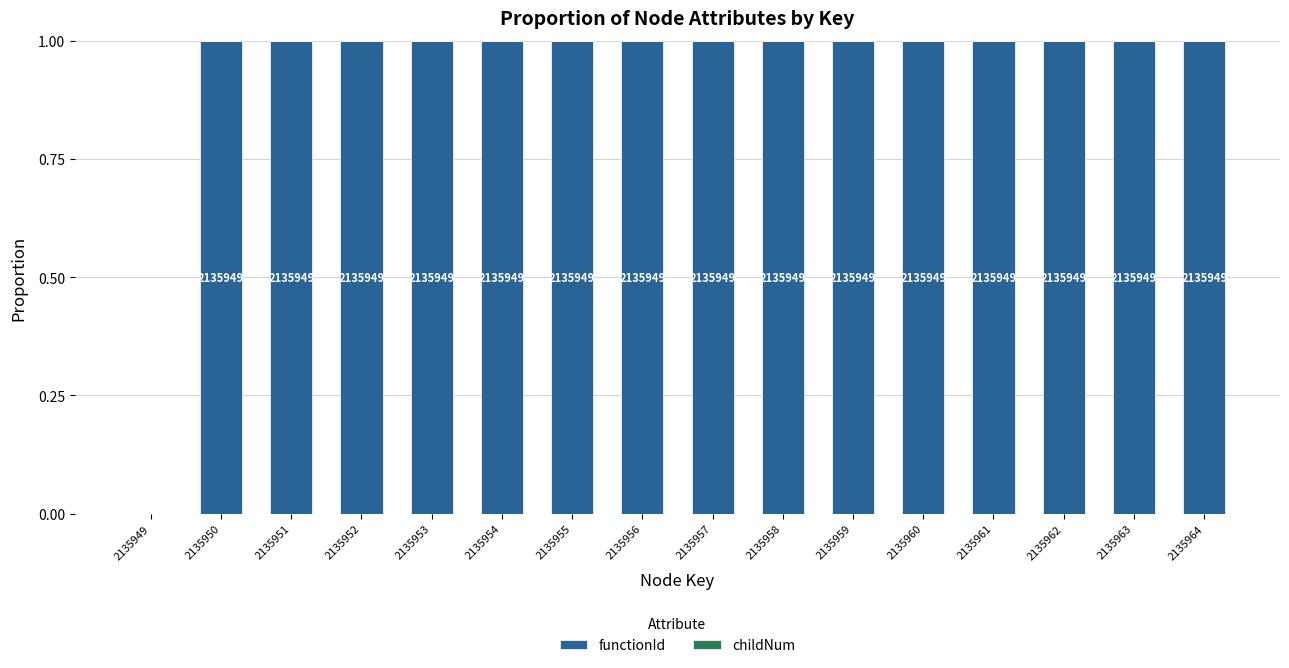

The functionId series shows 0.0 at 2135949. True or false?

True